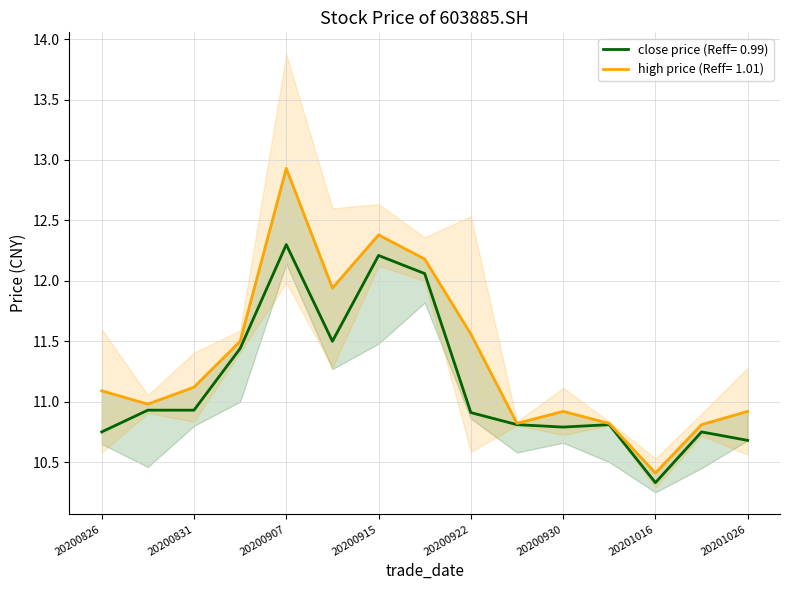

True or false: close has more than 1 points higher than both neighbors.

True